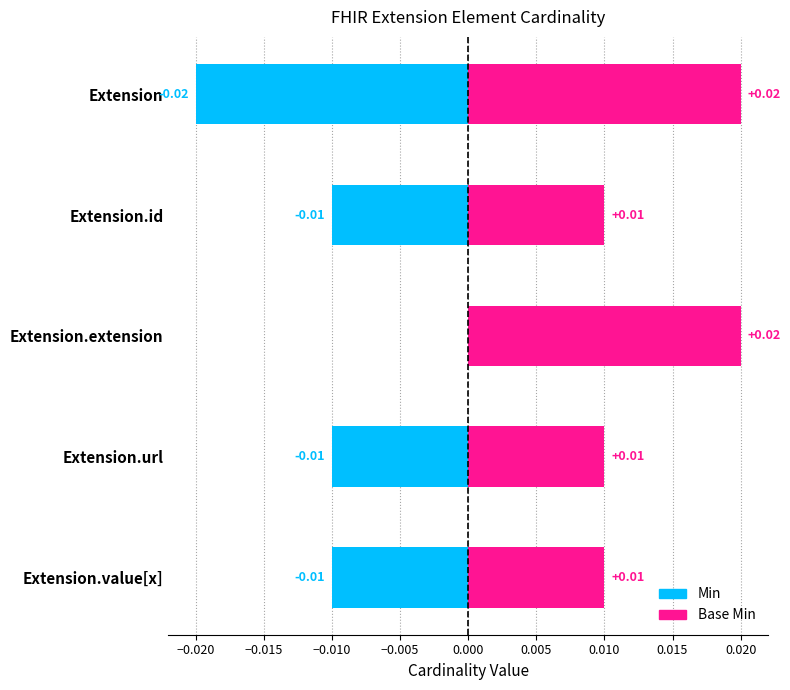

Is it true that Base Min equals 0.0 at Extension?

False